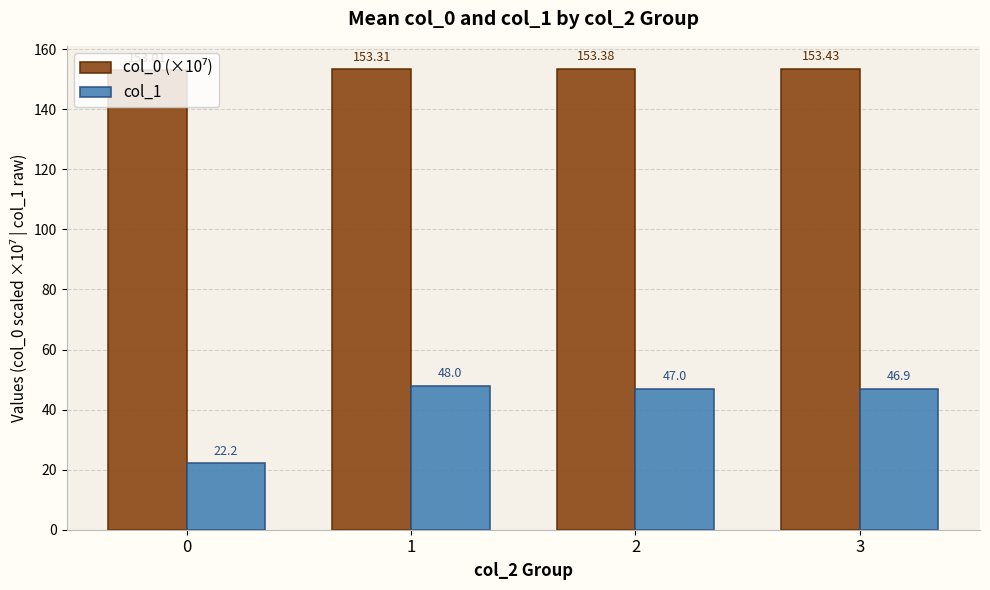

The value of col_1 at 3 is 46.9. True or false?

True